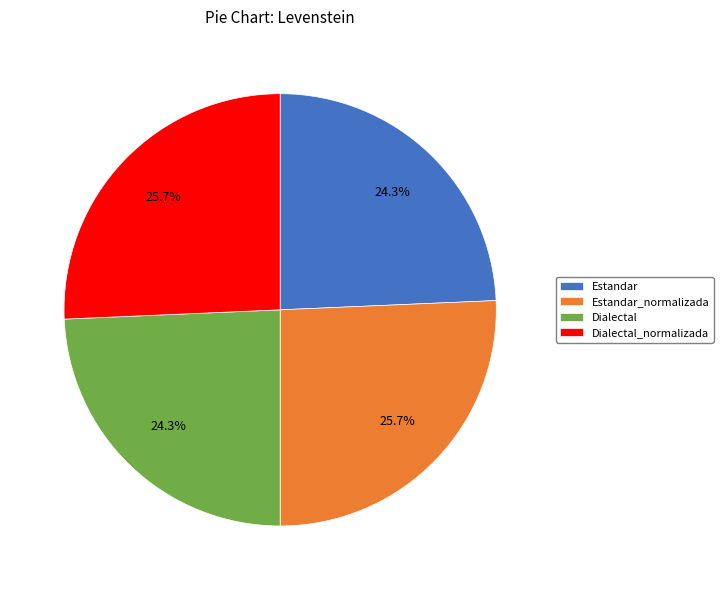

To the nearest percent, what percentage of the pie is Estandar_normalizada?

26%